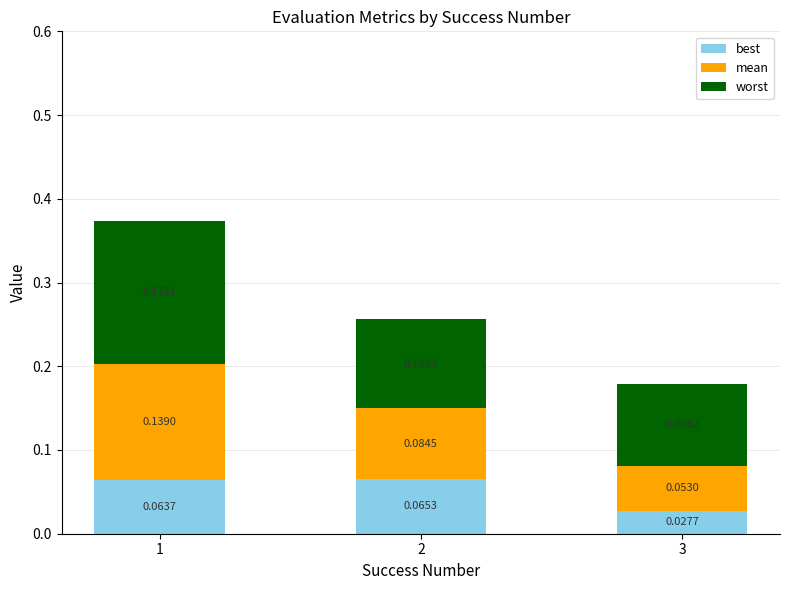

What is the total value across all series at 2?

0.3